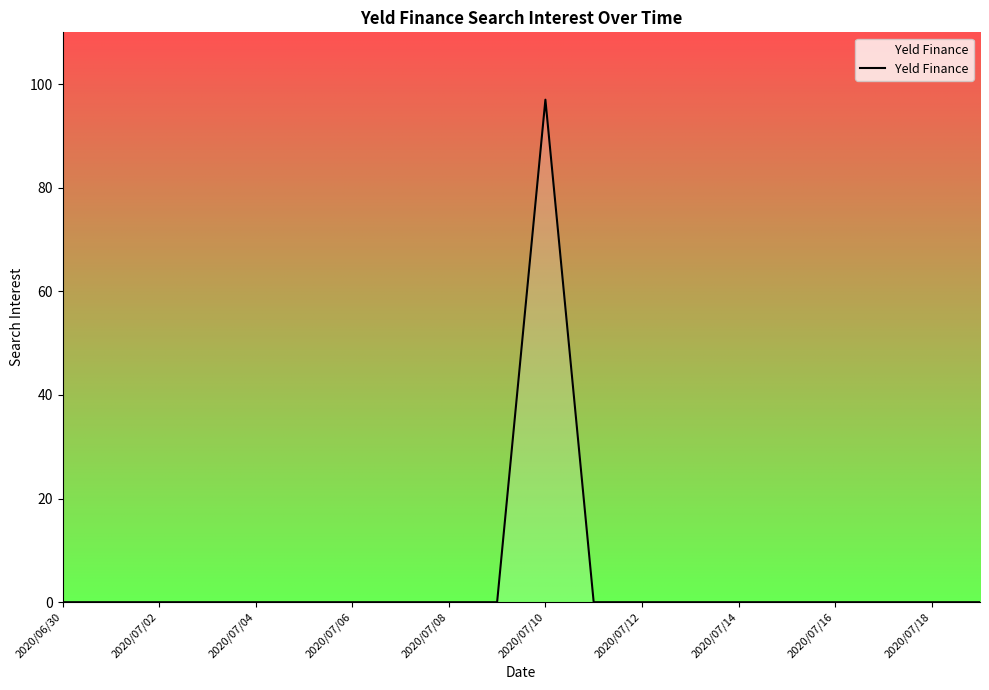

What is the difference between the maximum and minimum values?

97